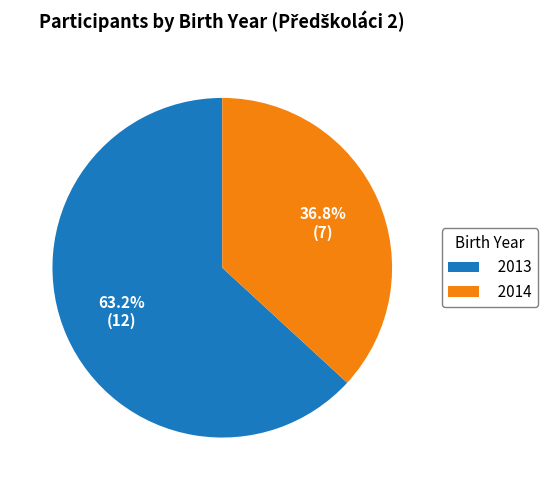

Between 2013 and 2014, which is larger?

2013